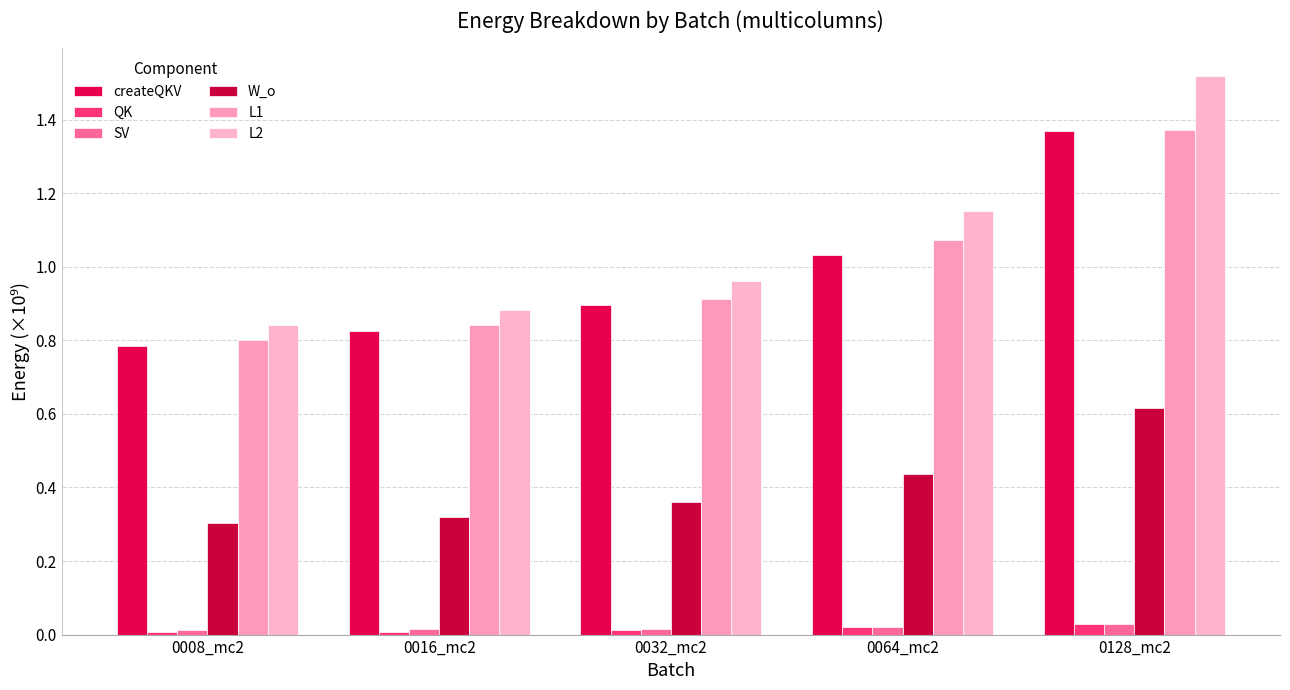

Reading right to left, transcribe all the data shown in this chart.

createQKV: 0128_mc2=1.4	0064_mc2=1.0	0032_mc2=0.9	0016_mc2=0.8	0008_mc2=0.8
QK: 0128_mc2=0.0	0064_mc2=0.0	0032_mc2=0.0	0016_mc2=0.0	0008_mc2=0.0
SV: 0128_mc2=0.0	0064_mc2=0.0	0032_mc2=0.0	0016_mc2=0.0	0008_mc2=0.0
W_o: 0128_mc2=0.6	0064_mc2=0.4	0032_mc2=0.4	0016_mc2=0.3	0008_mc2=0.3
L1: 0128_mc2=1.4	0064_mc2=1.1	0032_mc2=0.9	0016_mc2=0.8	0008_mc2=0.8
L2: 0128_mc2=1.5	0064_mc2=1.2	0032_mc2=1.0	0016_mc2=0.9	0008_mc2=0.8